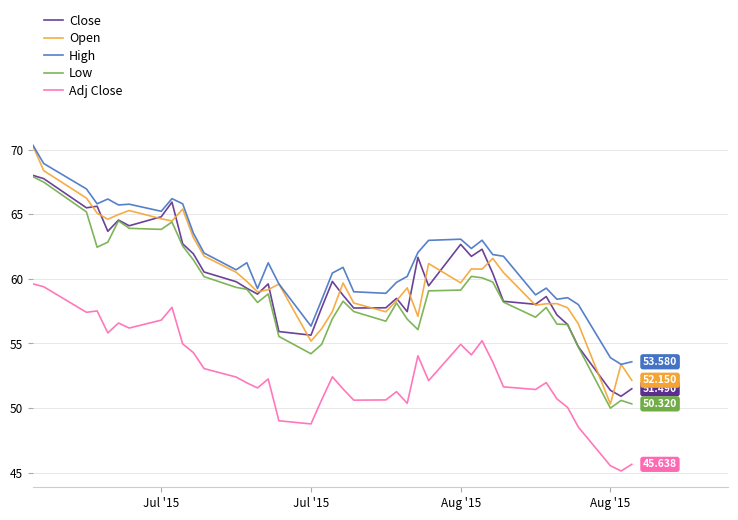

What is the sum of all High values?

2459.3